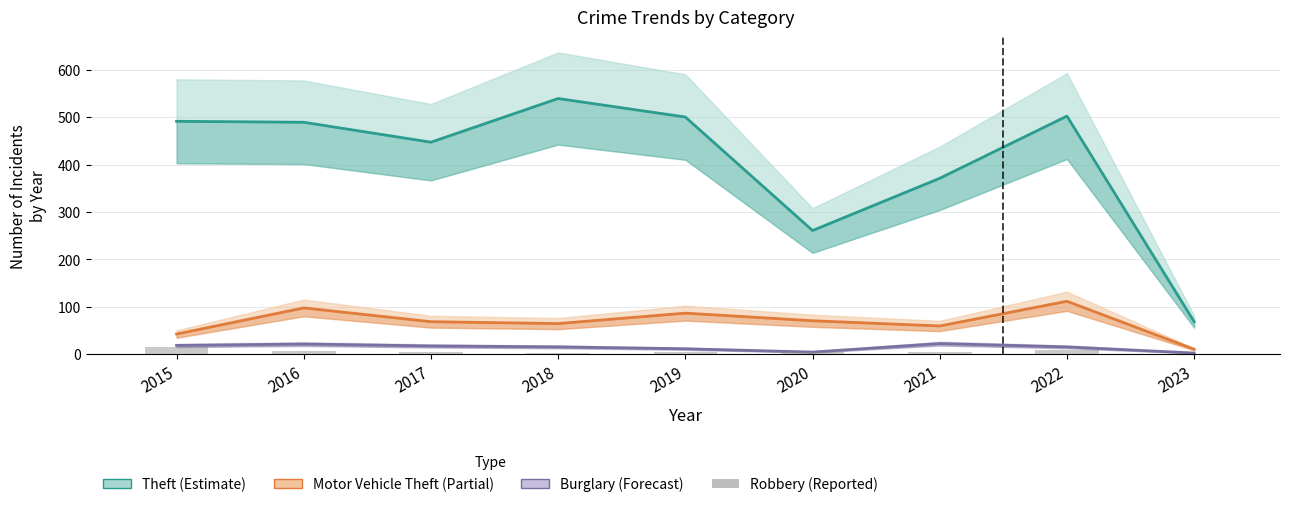

How many bars are there in total?

9